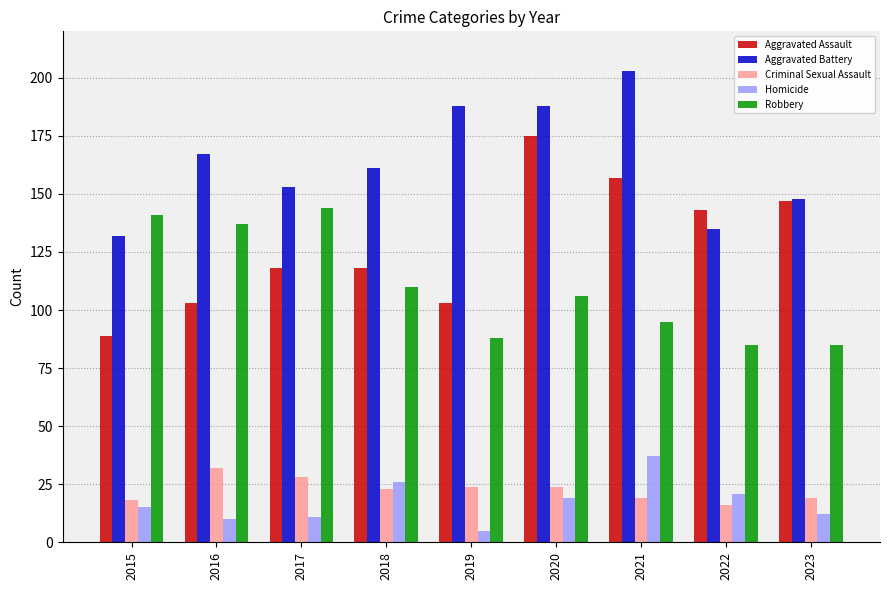

Reading left to right, extract all data points from this chart.

Aggravated Assault: 89	103	118	118	103	175	157	143	147
Aggravated Battery: 132	167	153	161	188	188	203	135	148
Criminal Sexual Assault: 18	32	28	23	24	24	19	16	19
Homicide: 15	10	11	26	5	19	37	21	12
Robbery: 141	137	144	110	88	106	95	85	85